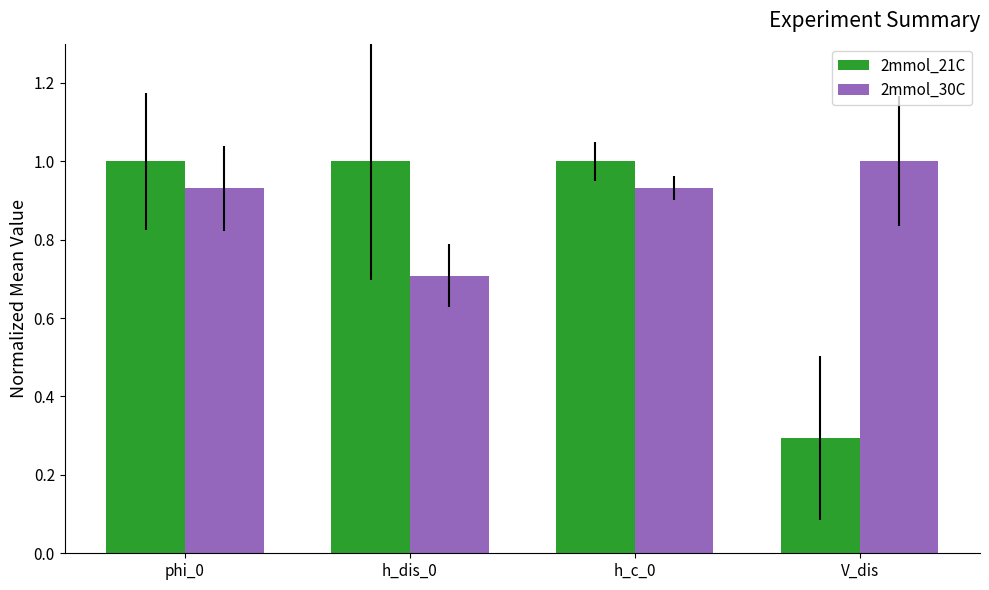

How many bars are there in total?

8